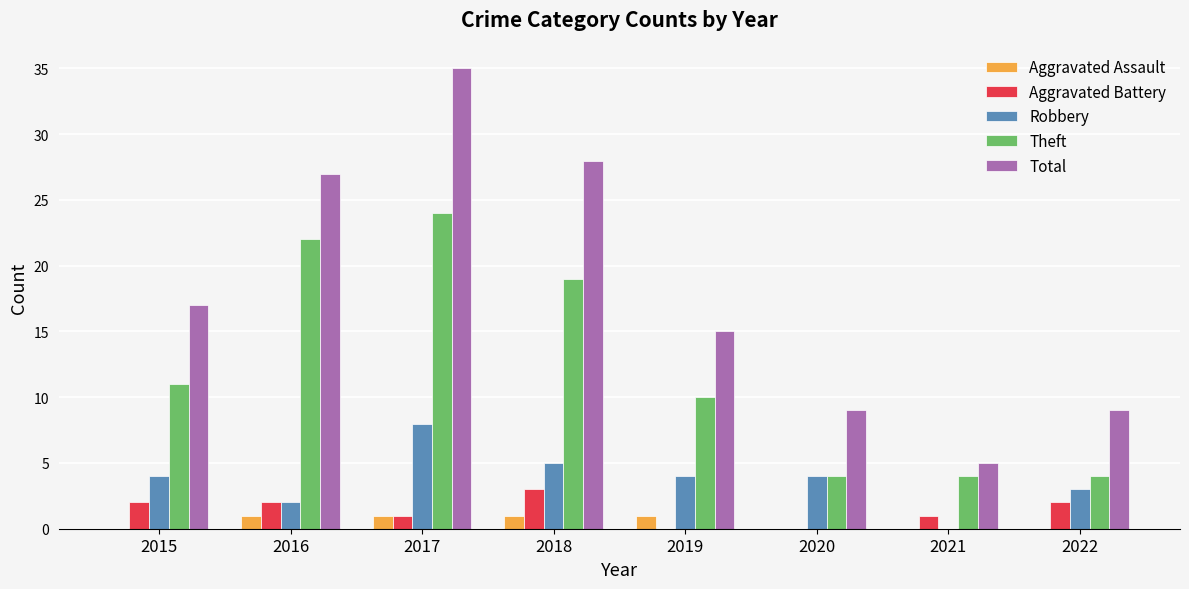

What are all the series names shown in the legend?

Aggravated Assault, Aggravated Battery, Robbery, Theft, Total